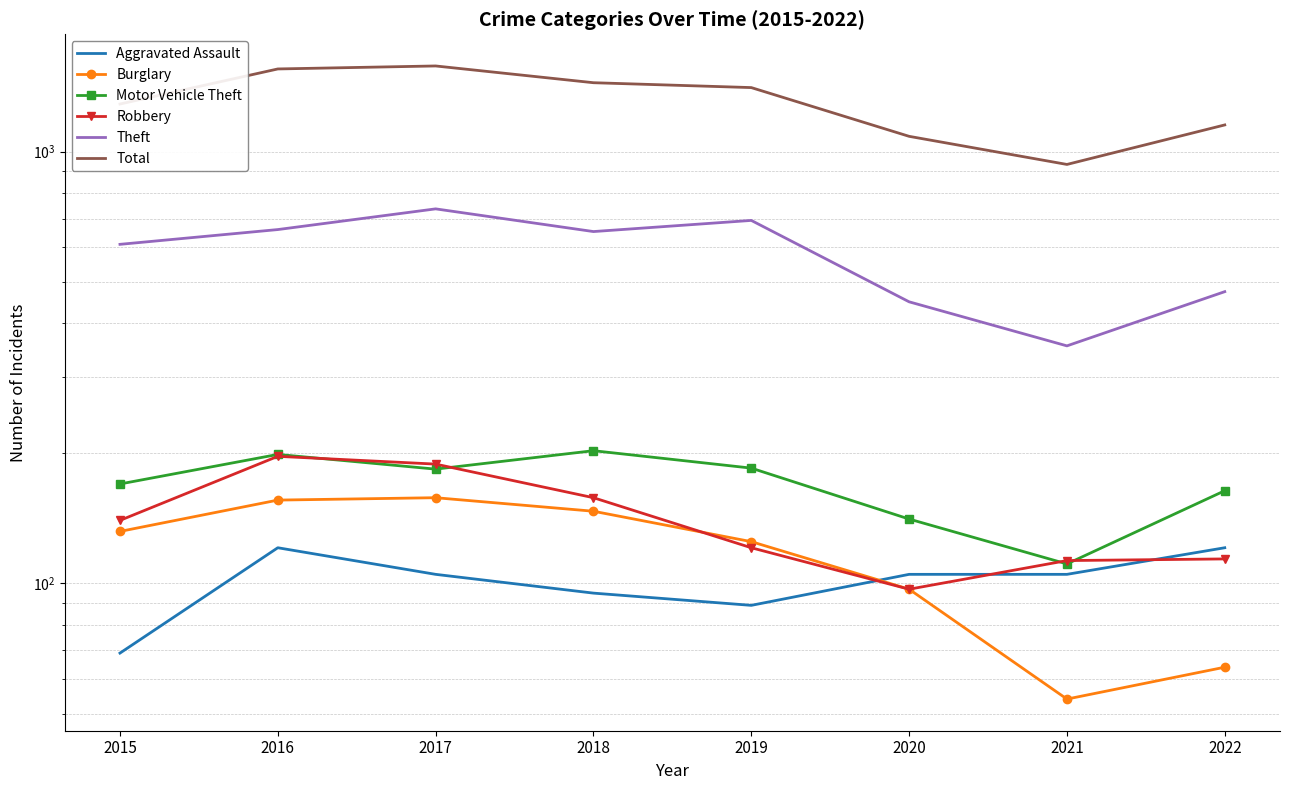

Which has a higher value, 2022 or 2021?

2022